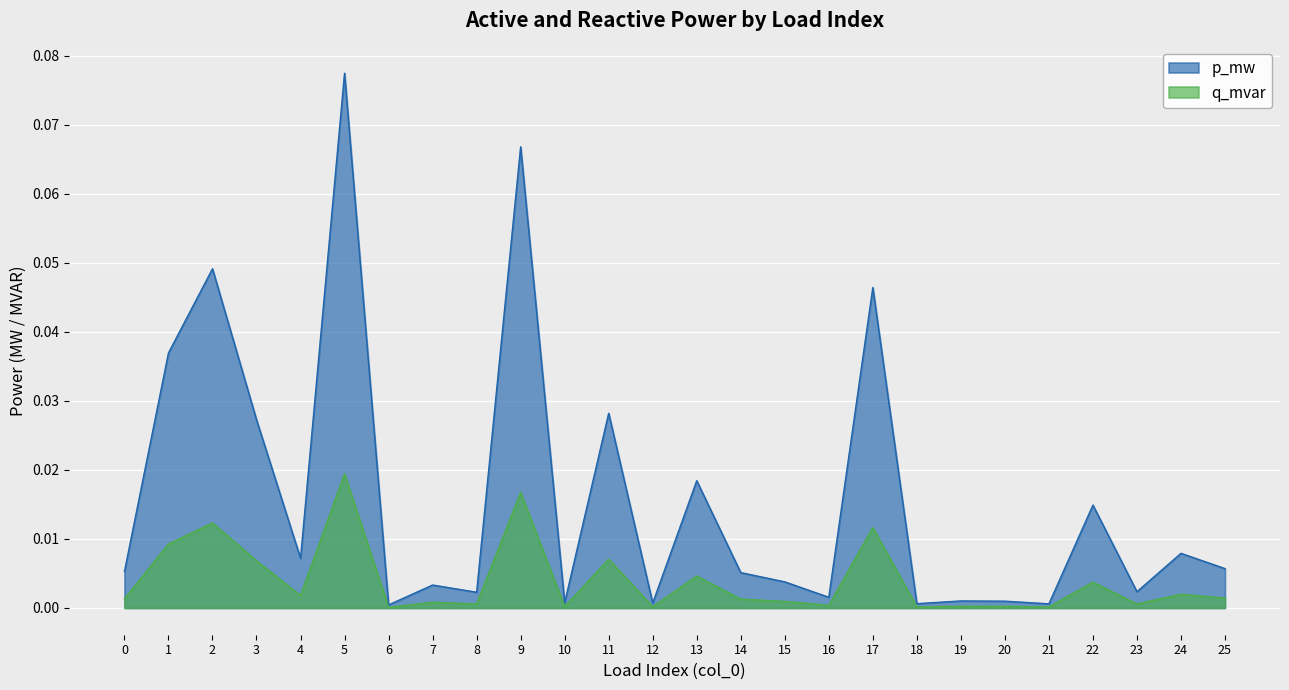

Which series has the widest spread of values?

p_mw